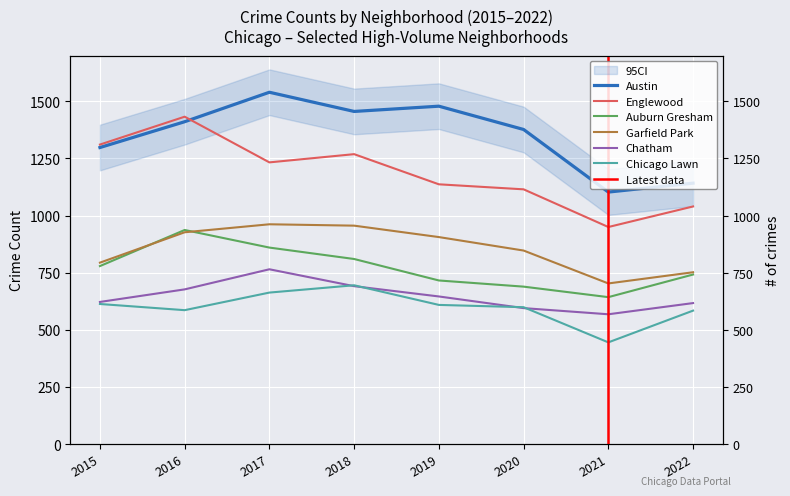

What is the approximate value of Chatham at 2017, to the nearest 10?

760